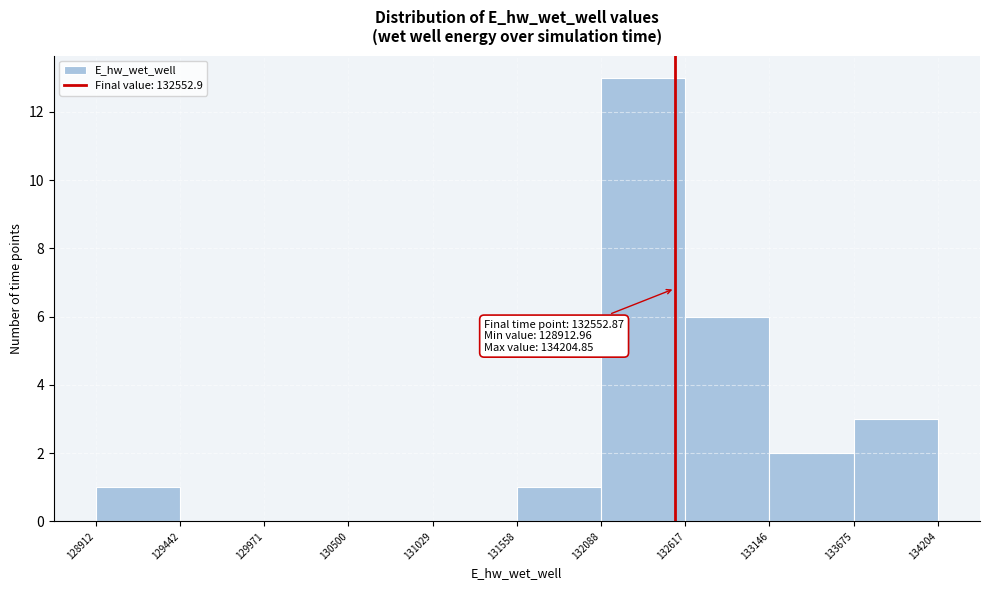

Over which range of the x-axis is the bar tallest?

132088 to 132617